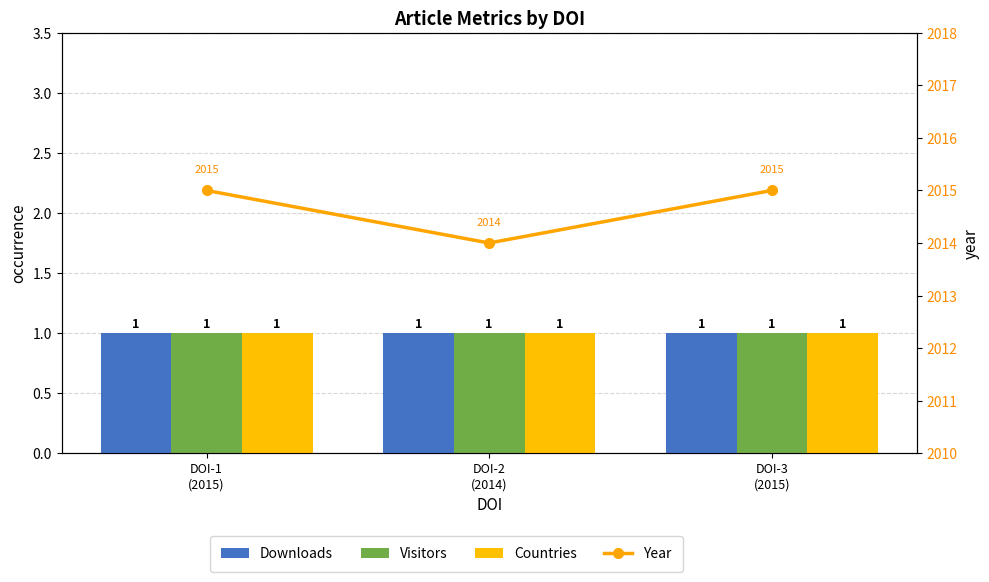

At which category is the sum across all series the highest?

DOI-1
(2015)